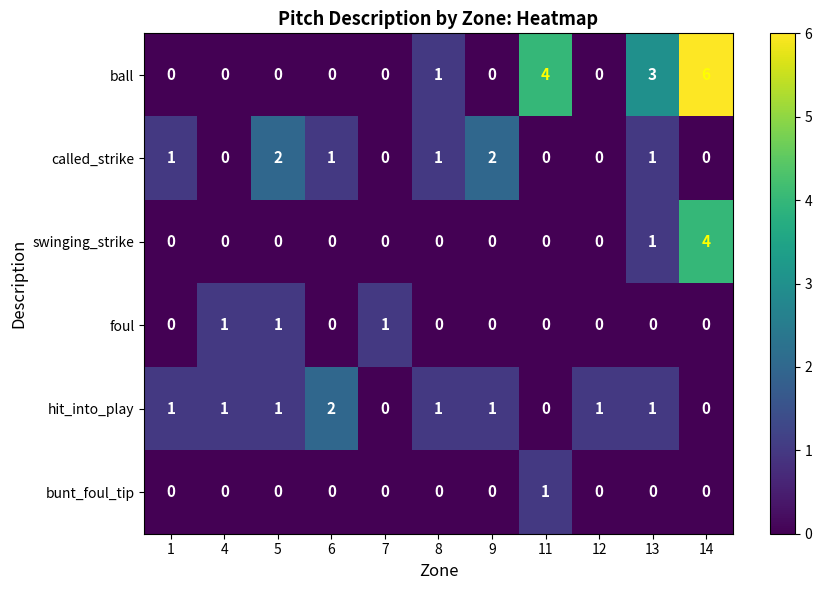

Count the hit_into_play values in the range 0 to 1.

10